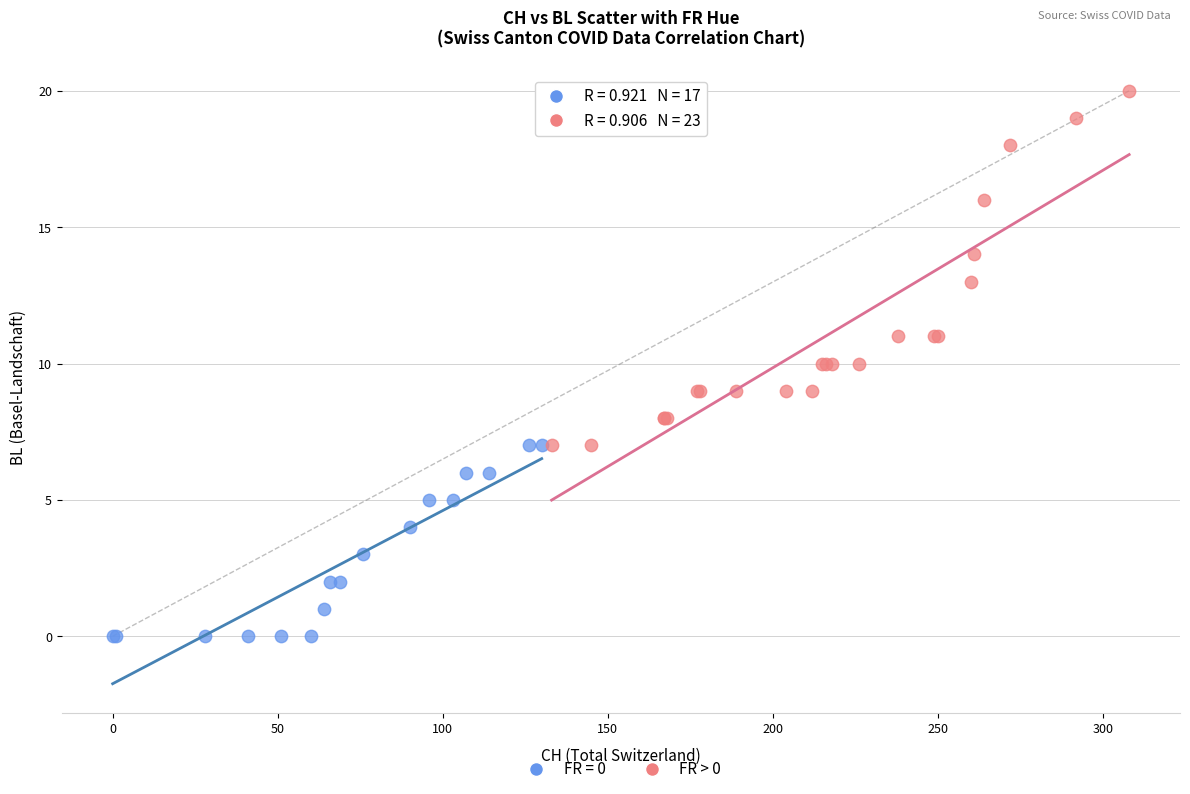

Which series contains the highest Y value?

FR > 0